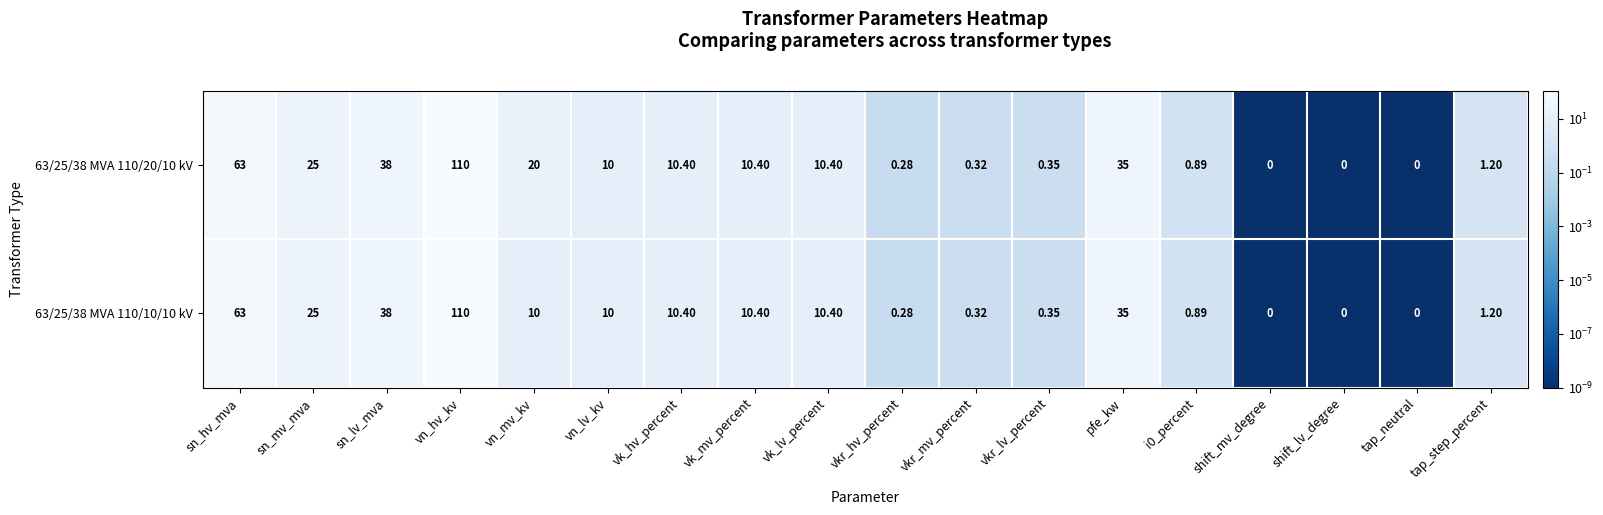

Which category has the highest value in the 63/25/38 MVA 110/10/10 kV series?

vn_hv_kv